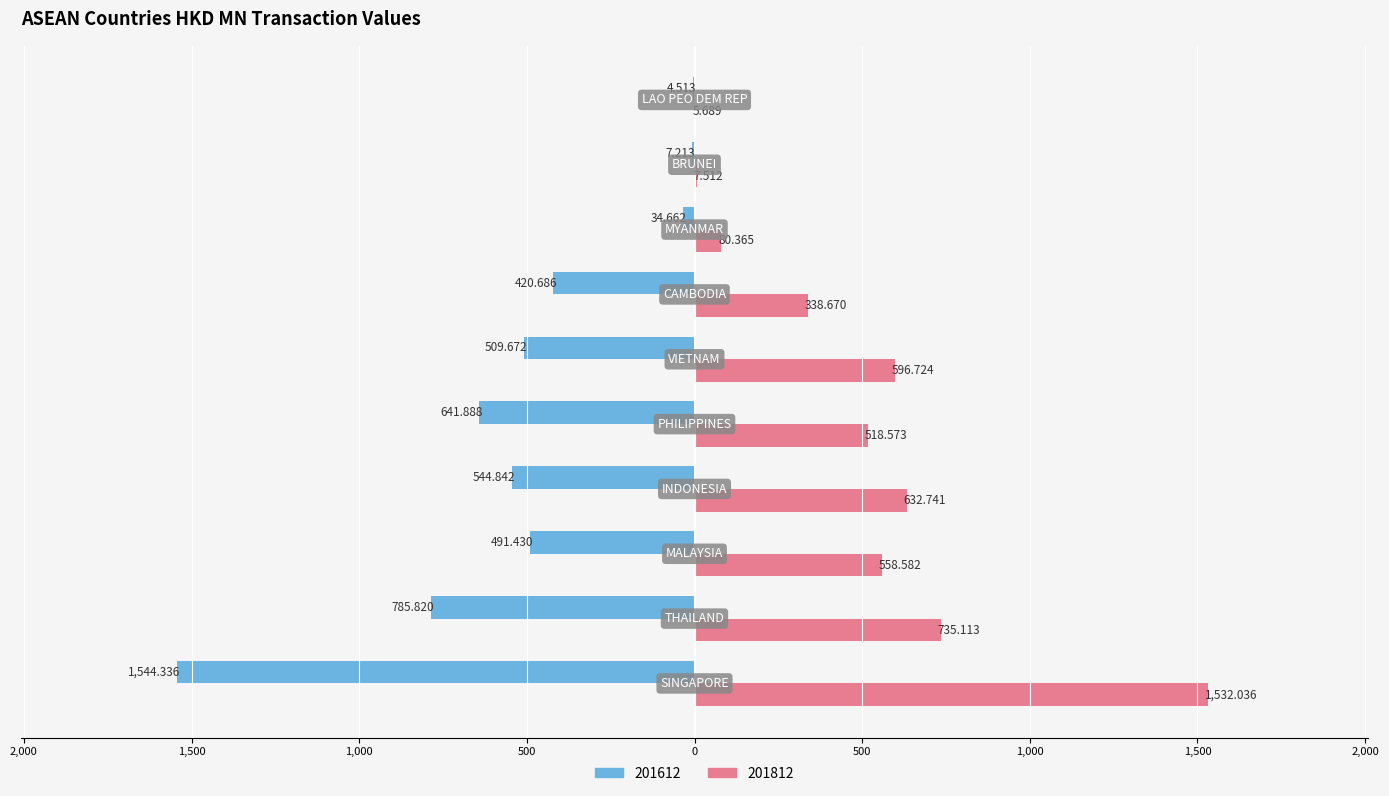

What are all the series names shown in the legend?

201612, 201812